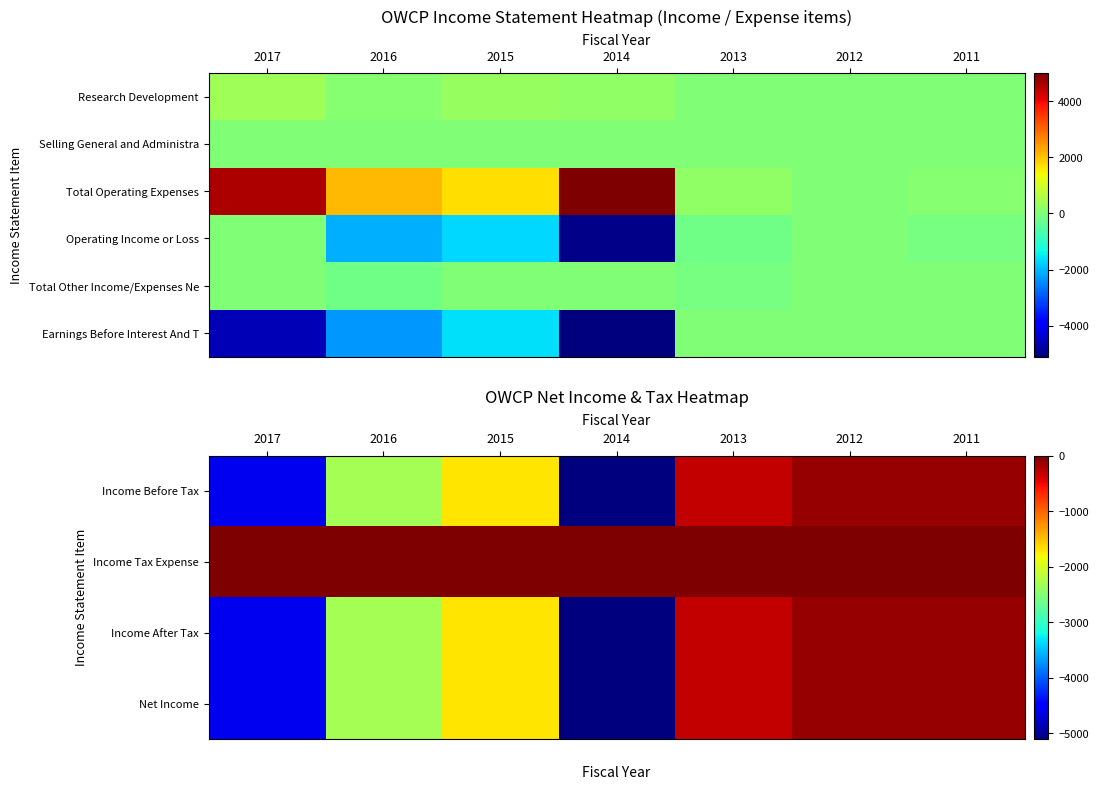

What is the minimum value shown in the chart?

-5100